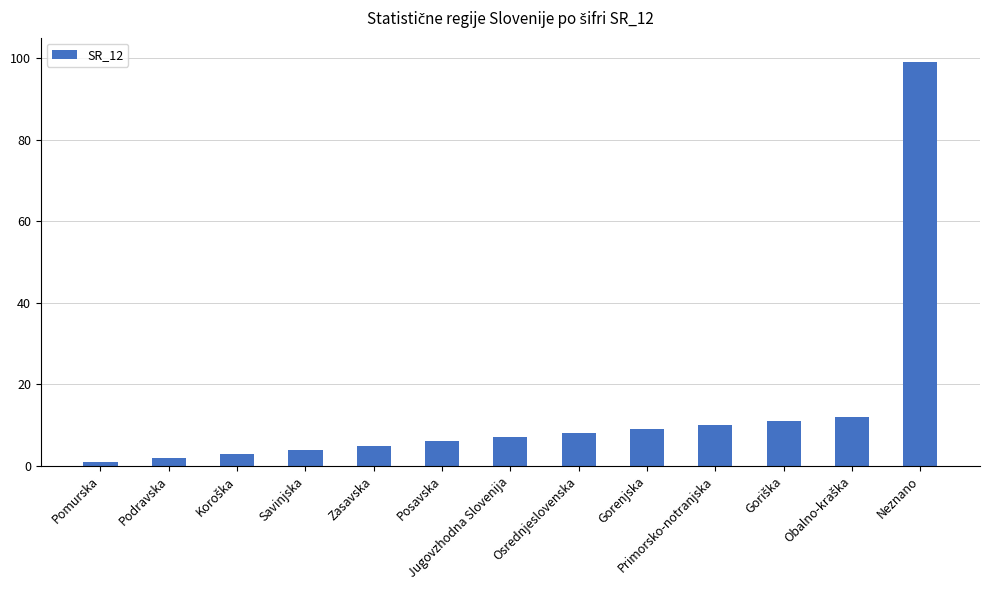

The value at Posavska is 2. True or false?

False